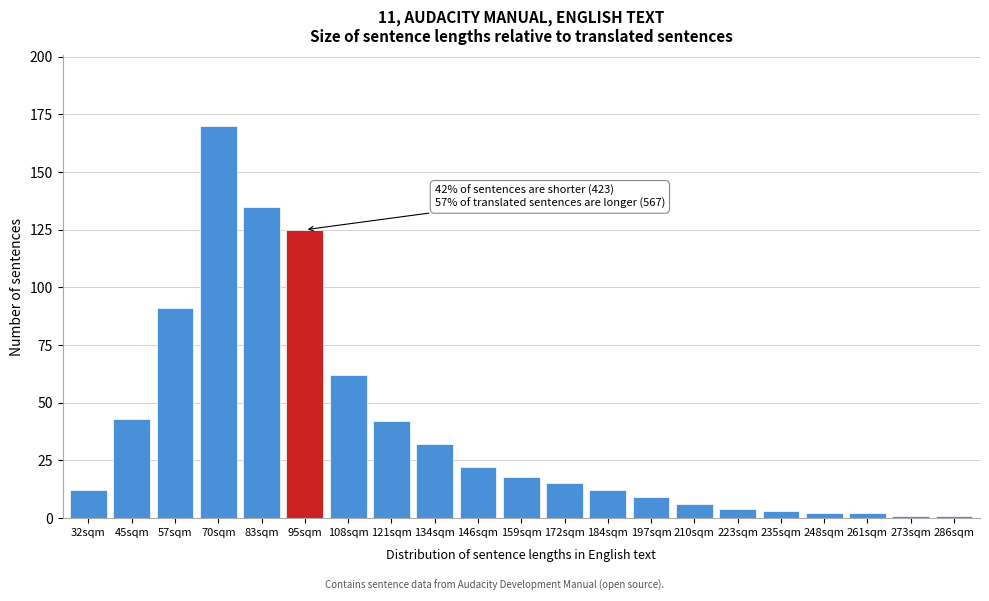

Reading left to right, extract all data points from this chart.

12	43	91	170	135	125	62	42	32	22	18	15	12	9	6	4	3	2	2	1	1